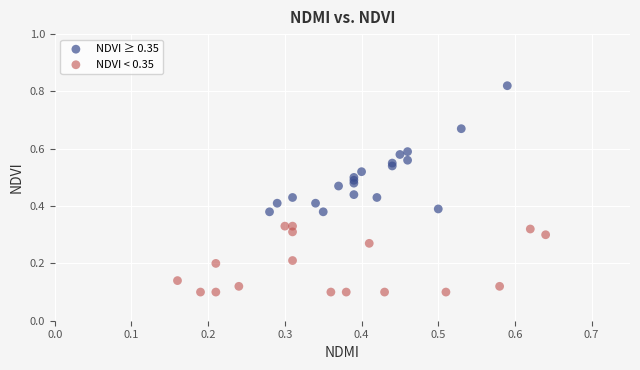

Which series has the widest spread of Y values?

NDVI ≥ 0.35